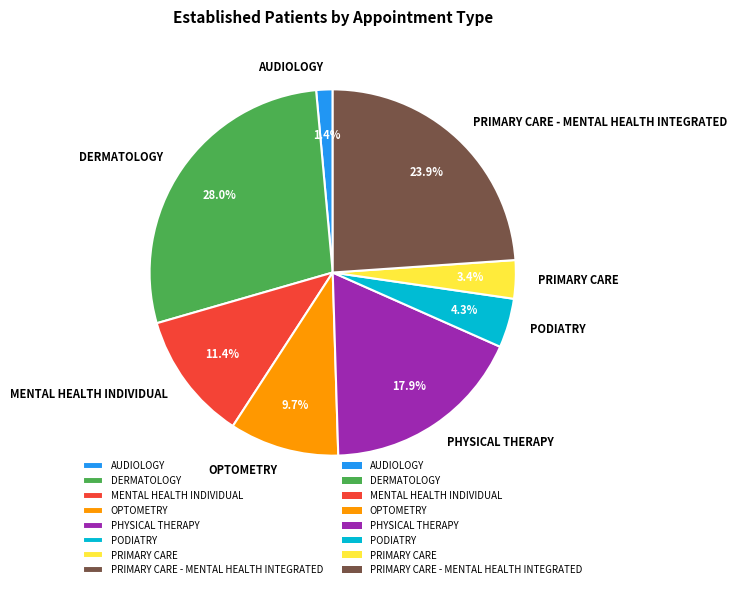

How many segments does this pie chart have?

8